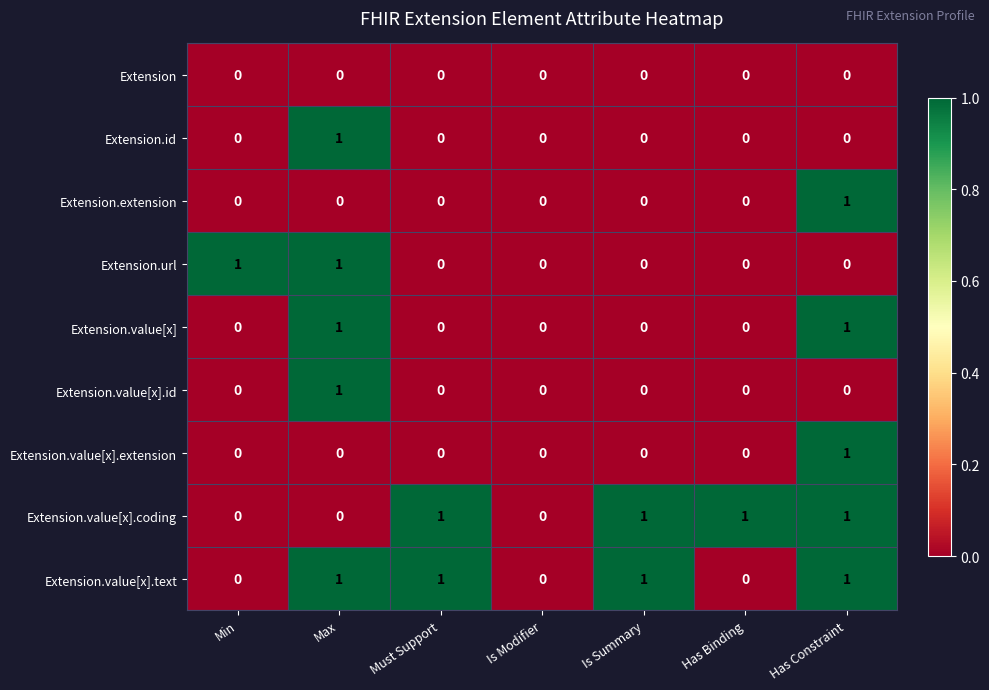

Is the value of Extension.extension at Is Summary greater than the value of Extension.value[x].coding at Must Support?

No